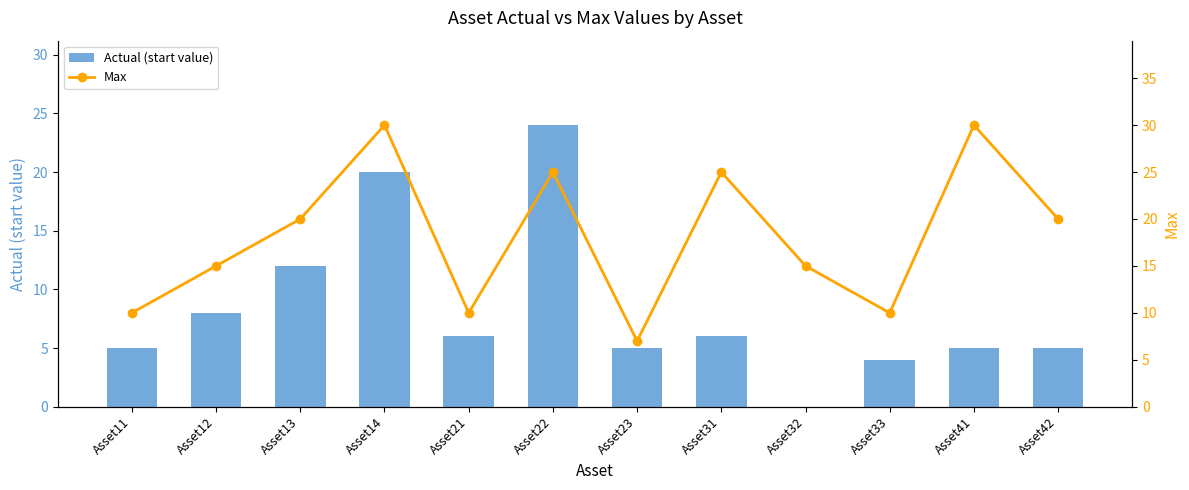

Reading left to right, what are all the values shown in this chart?

Actual (start value): Asset11=5	Asset12=8	Asset13=12	Asset14=20	Asset21=6	Asset22=24	Asset23=5	Asset31=6	Asset32=0	Asset33=4	Asset41=5	Asset42=5
Max: Asset11=10	Asset12=15	Asset13=20	Asset14=30	Asset21=10	Asset22=25	Asset23=7	Asset31=25	Asset32=15	Asset33=10	Asset41=30	Asset42=20